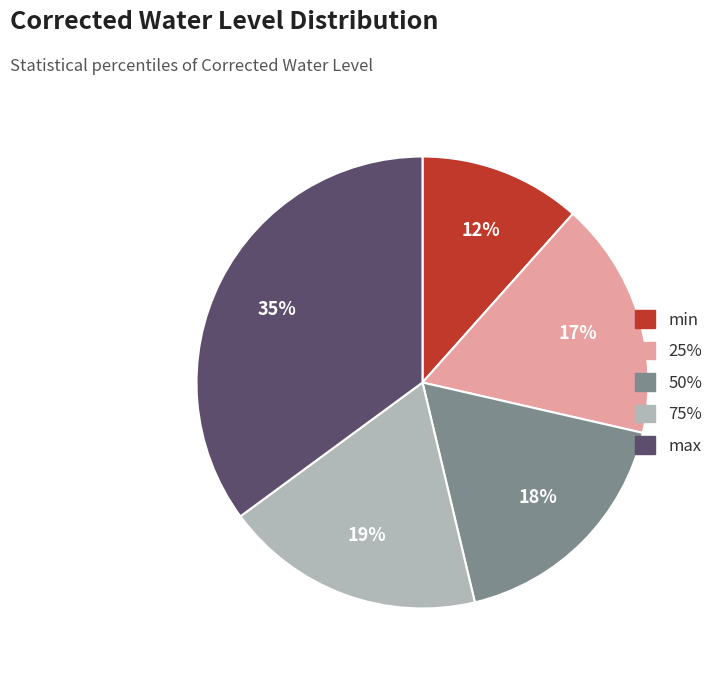

Is the sum of max and 25% greater than half?

Yes